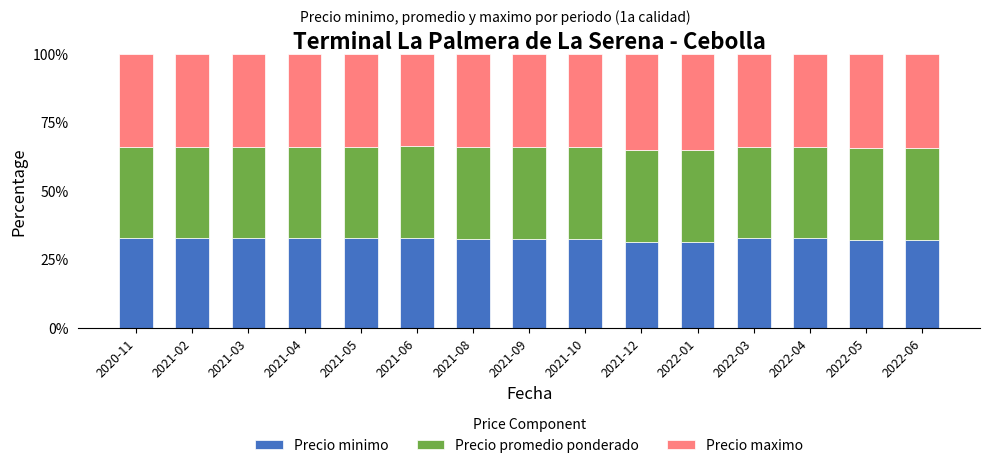

Does the chart contain stacked bars?

Yes